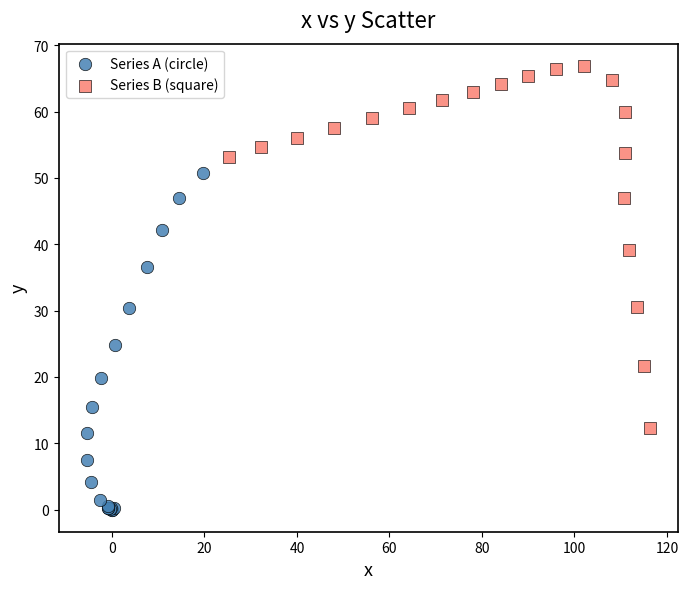

Which series reaches the maximum Y coordinate?

Series B (square)